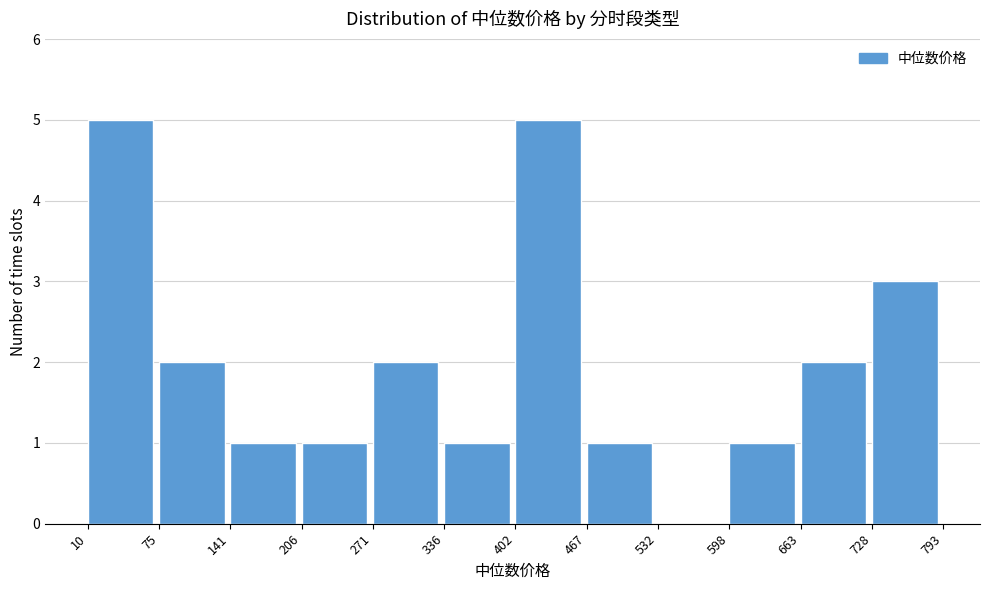

Reading left to right, transcribe this chart: for each bar, give the range it covers on the x-axis and its height. The values are not printed on the chart, so give them approximately, as read against the axis.

10 to 75: 5
75 to 141: 2
141 to 206: 1
206 to 271: 1
271 to 336: 2
336 to 402: 1
402 to 467: 5
467 to 532: 1
532 to 598: 0
598 to 663: 1
663 to 728: 2
728 to 793: 3